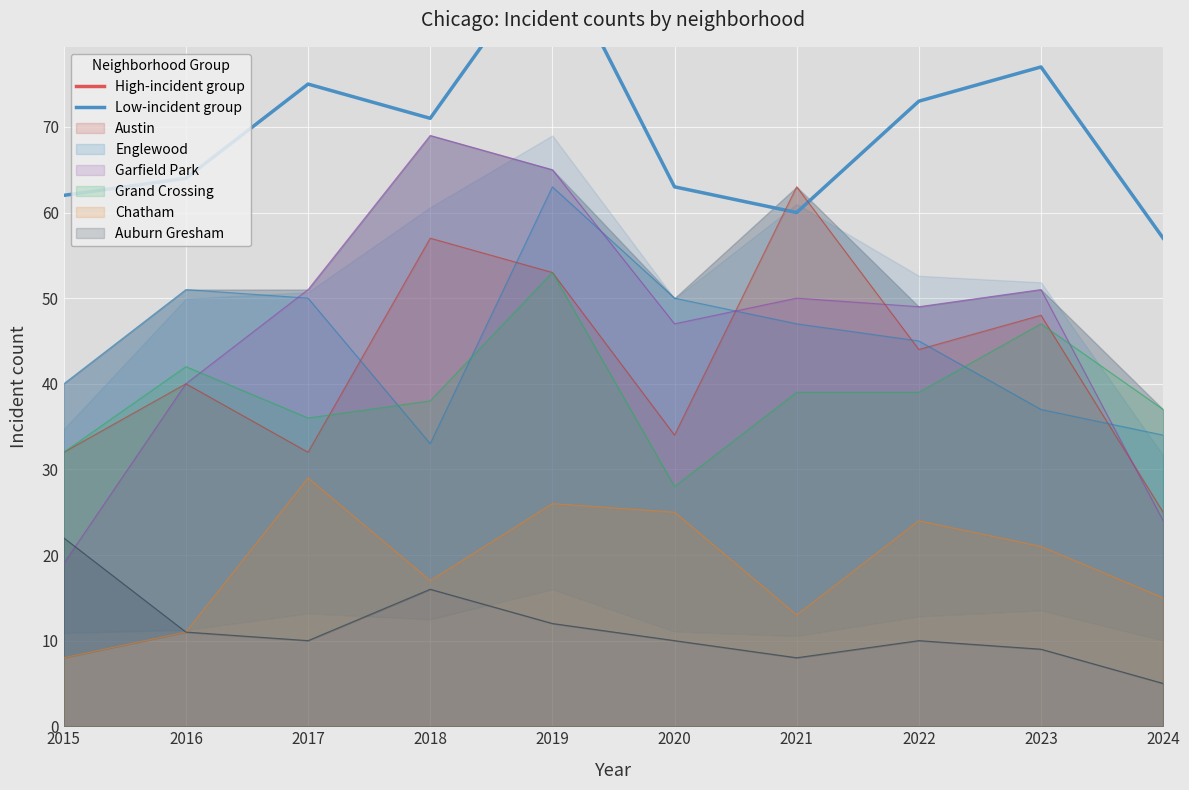

Between 2018 and 2020, which series saw the biggest shift?

High-incident group